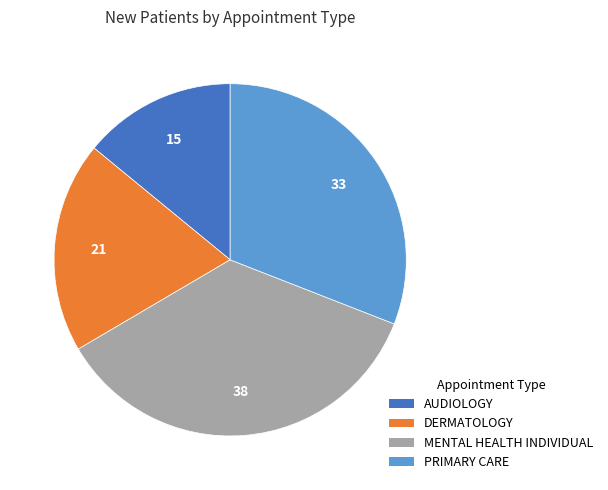

Count the number of slices in the pie.

4